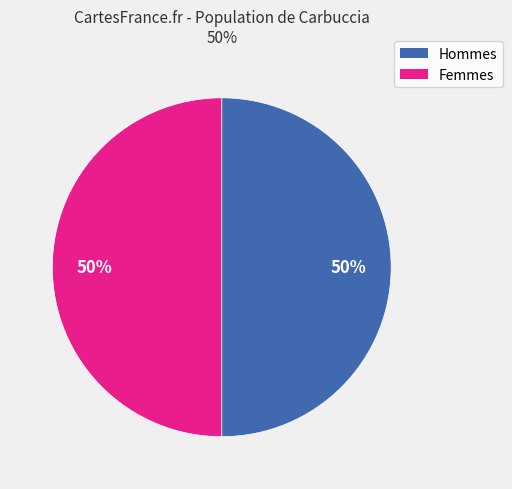

To the nearest percent, what percentage of the pie is Hommes?

50%